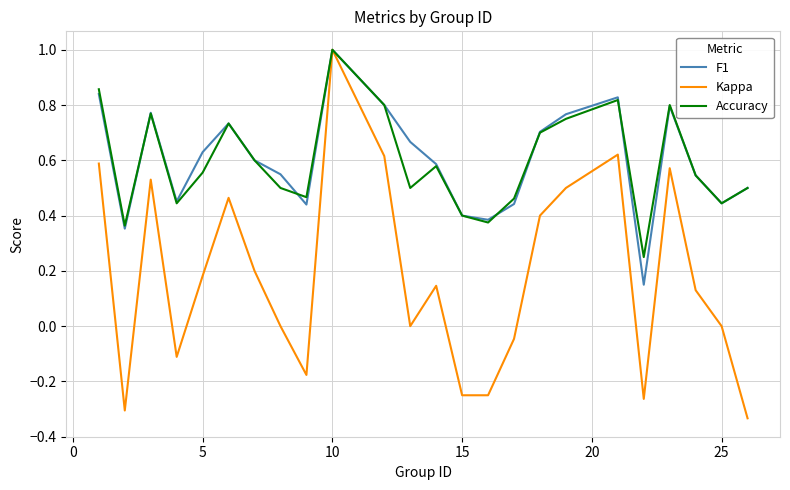

What is the maximum value for F1?

1.0